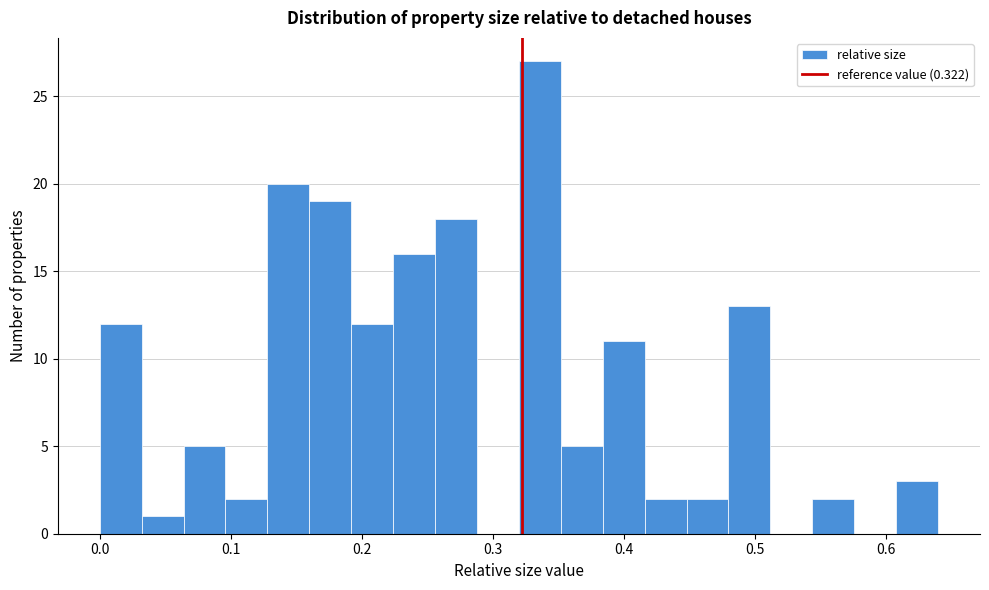

Around what value on the x-axis is the tallest bar? Give the approximate position of its centre, as read against the axis.

0.34